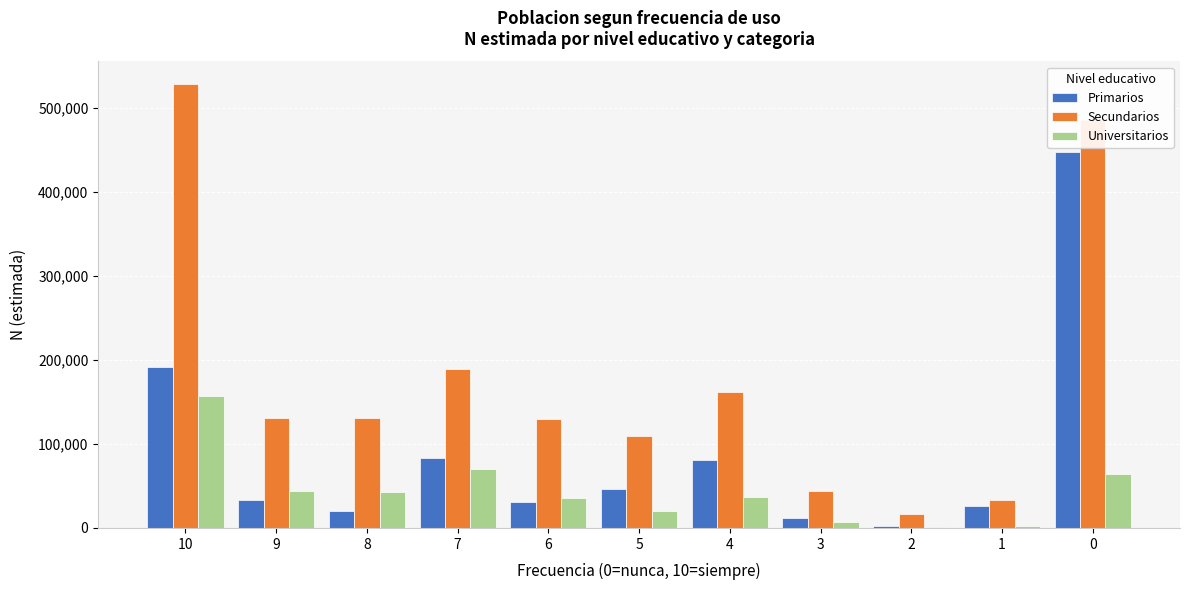

What is the maximum value for Primarios?

447774